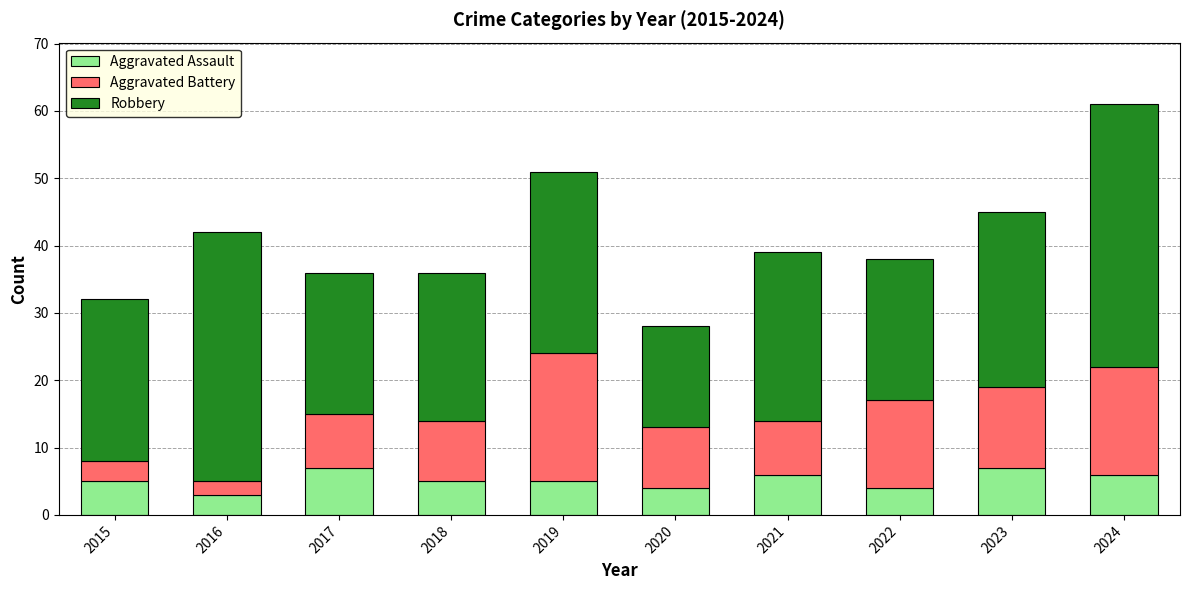

Does the chart contain any negative values?

No